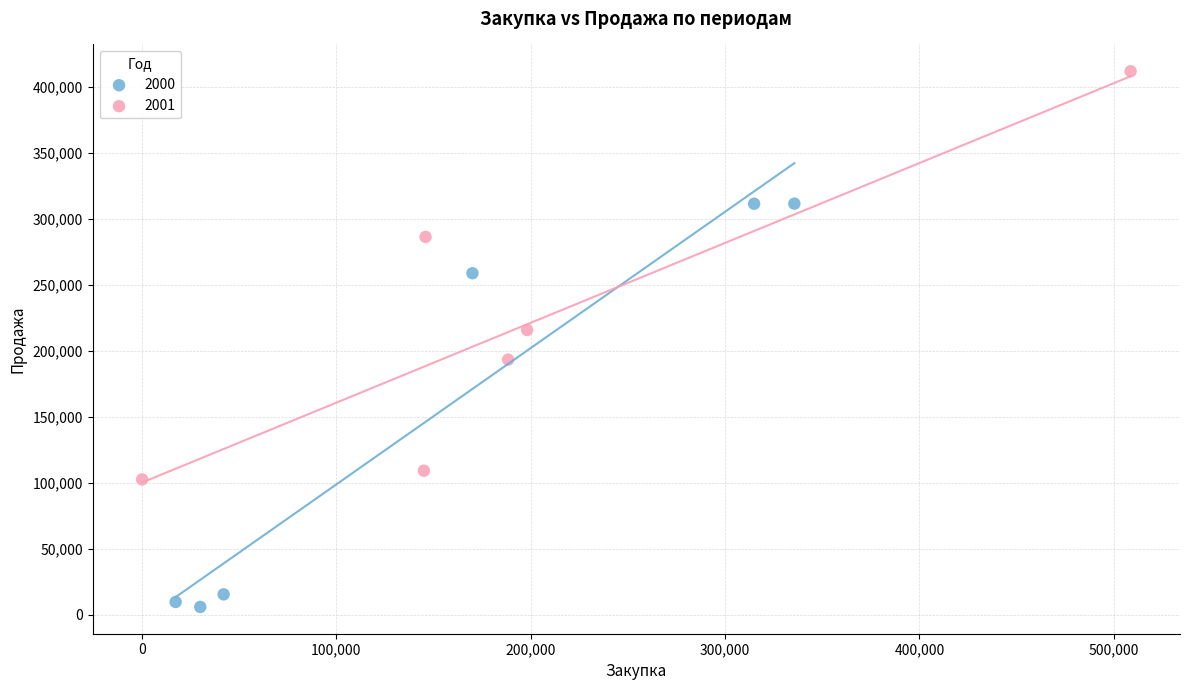

Which series contains the highest Y value?

2001